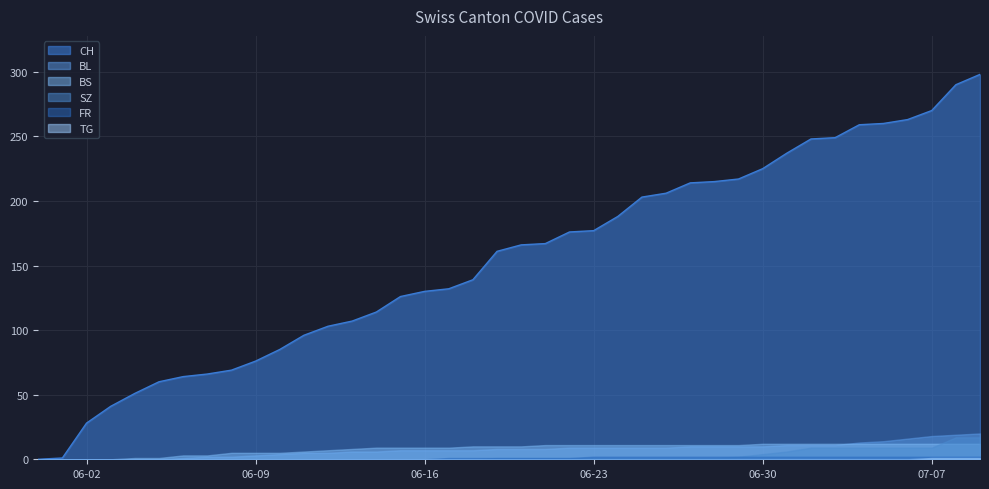

True or false: CH has more than 2 interior local peaks.

False